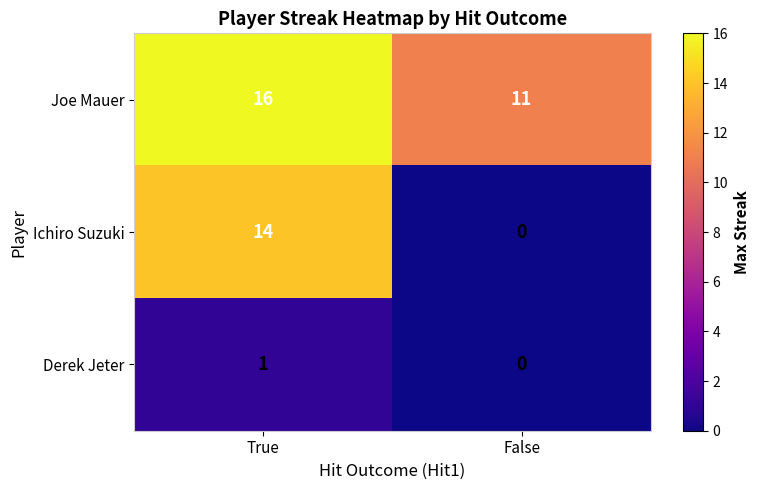

Reading right to left, what are all the values shown in this chart?

Joe Mauer: False=11	True=16
Ichiro Suzuki: False=0	True=14
Derek Jeter: False=0	True=1